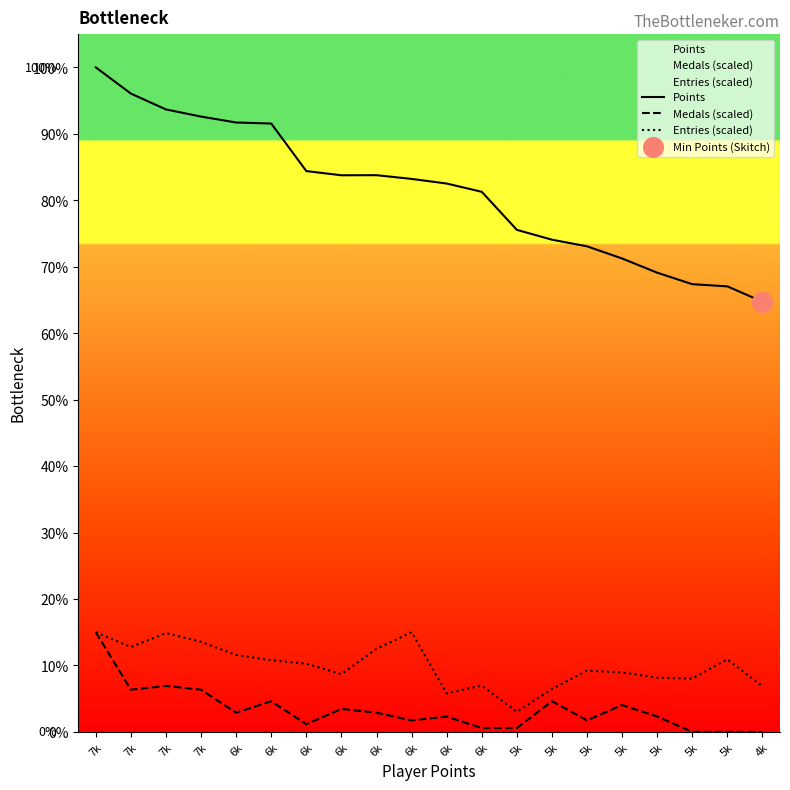

At how many categories does at least one series exceed 2332?

20